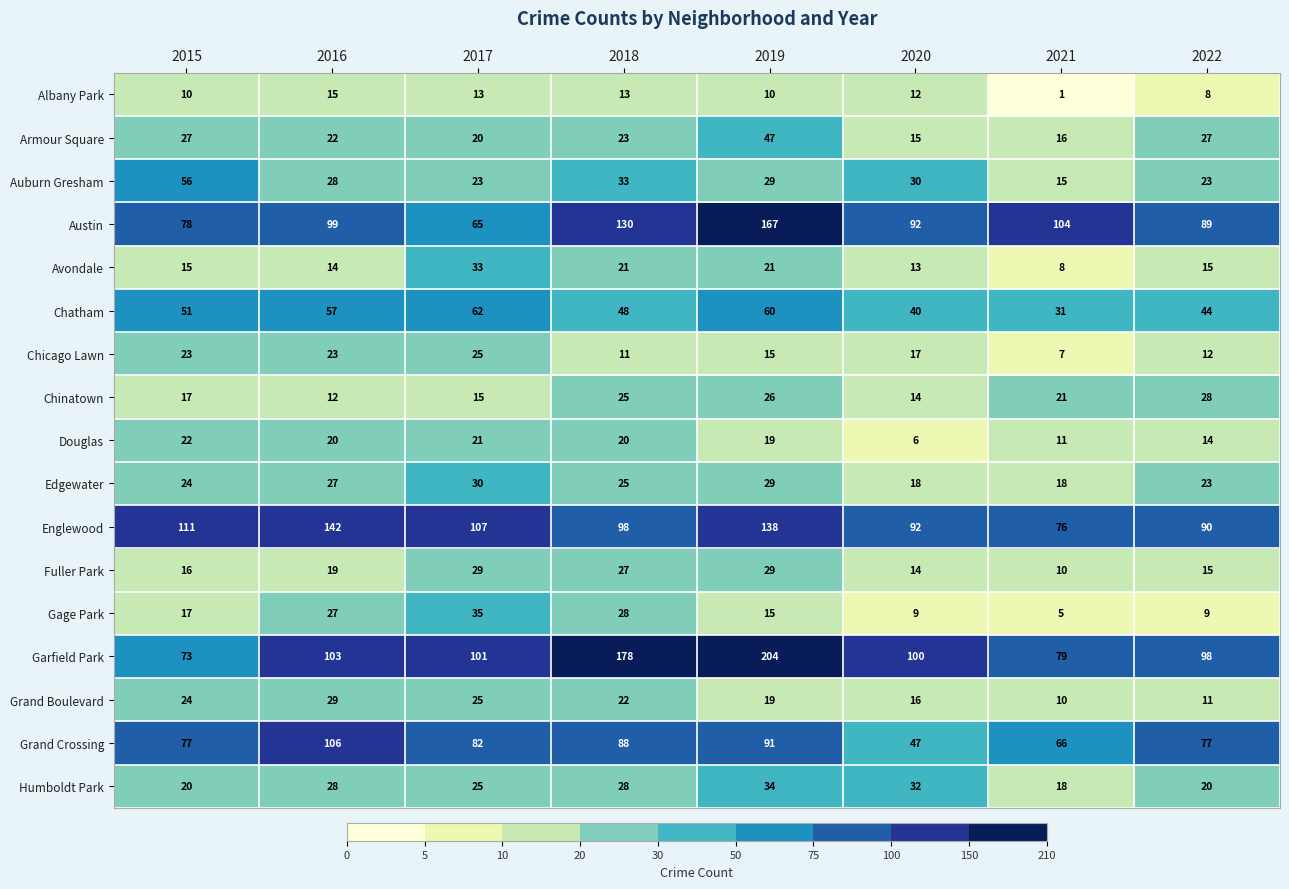

Is it true that Edgewater equals 27 at 2016?

True